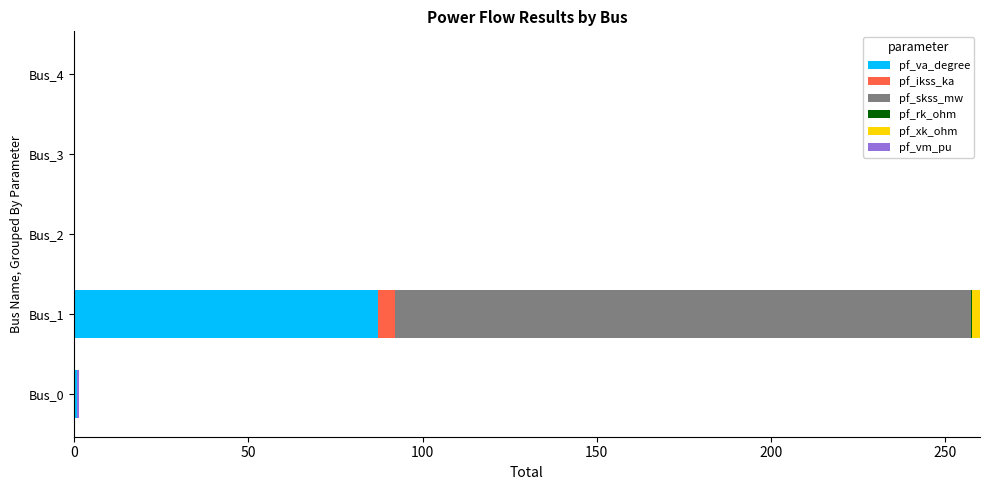

At which category is the sum across all series the highest?

Bus_1